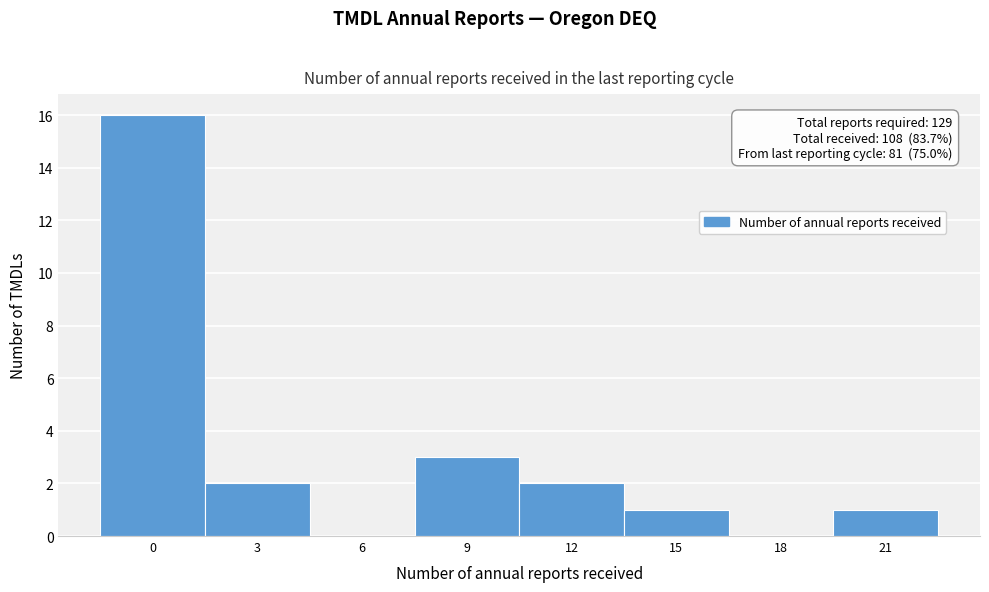

Reading left to right, extract all data points from this chart.

0=16	3=2	6=0	9=3	12=2	15=1	18=0	21=1